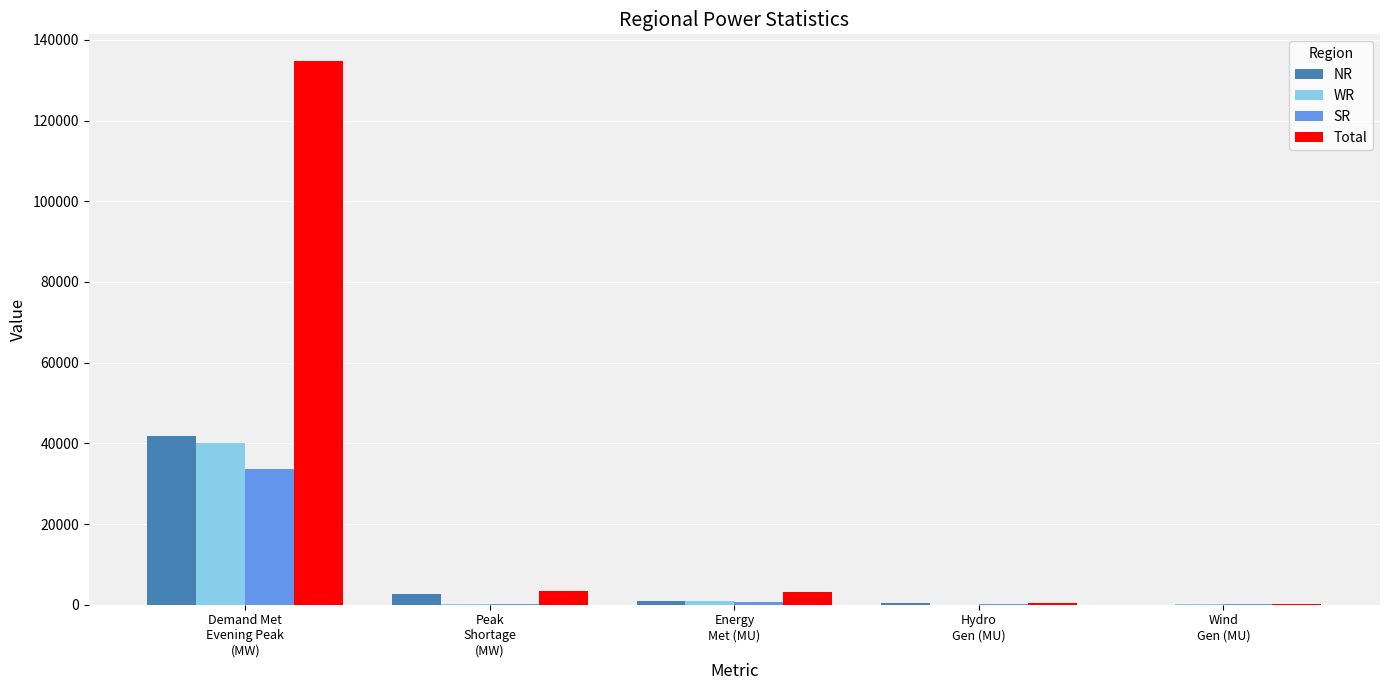

What is the maximum value for Total?

134652